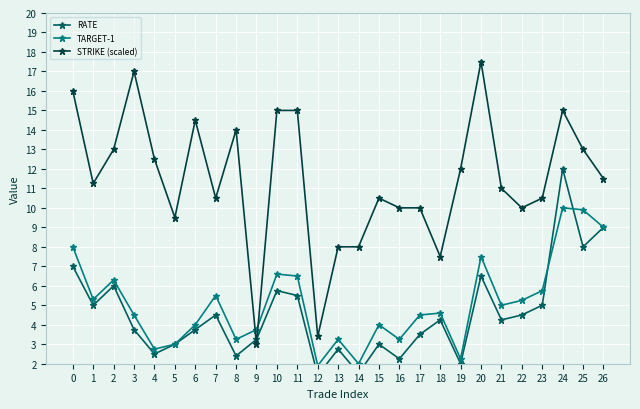

What is the average value of the STRIKE (scaled) series?

11.4